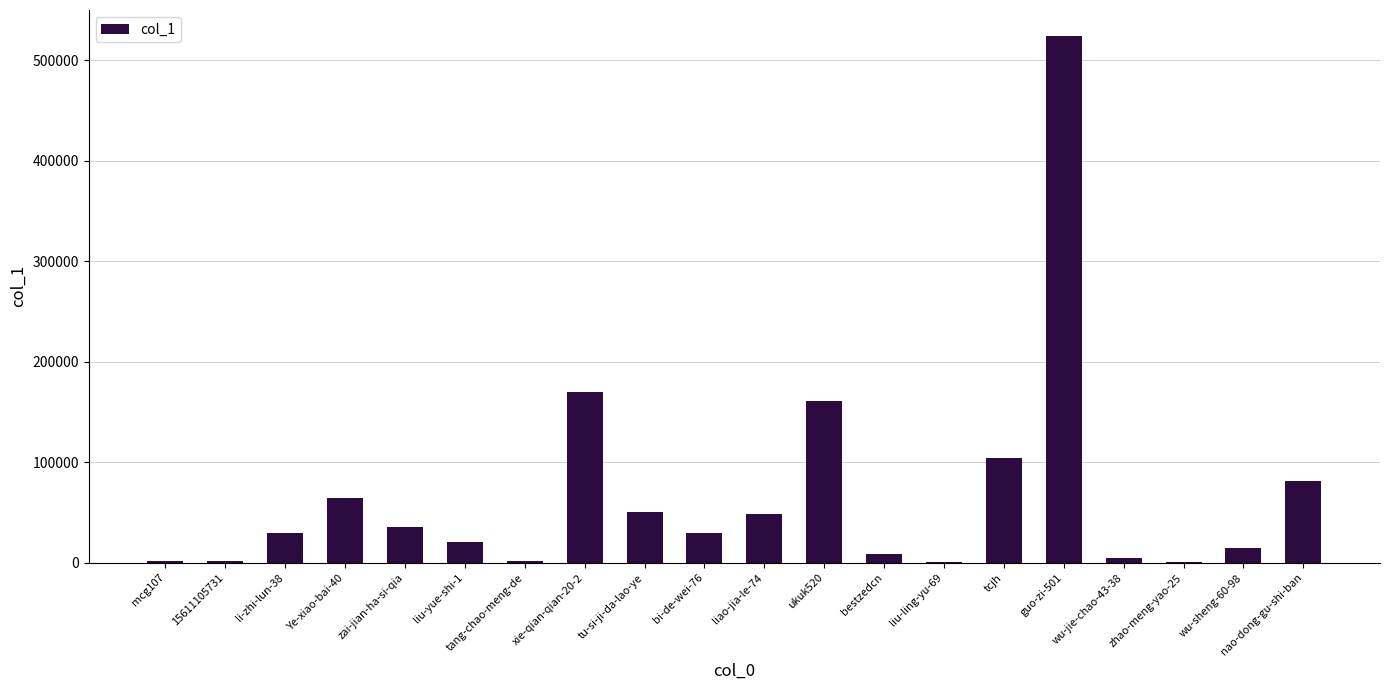

What is the sum of all values?

1354255